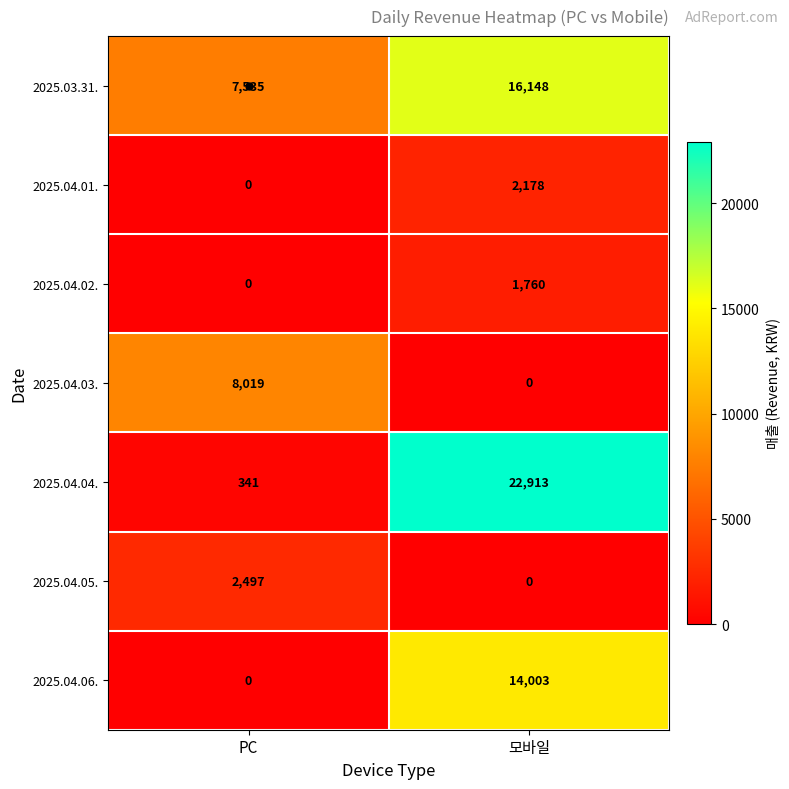

Which category has the lowest value in the 2025.04.02. series?

PC